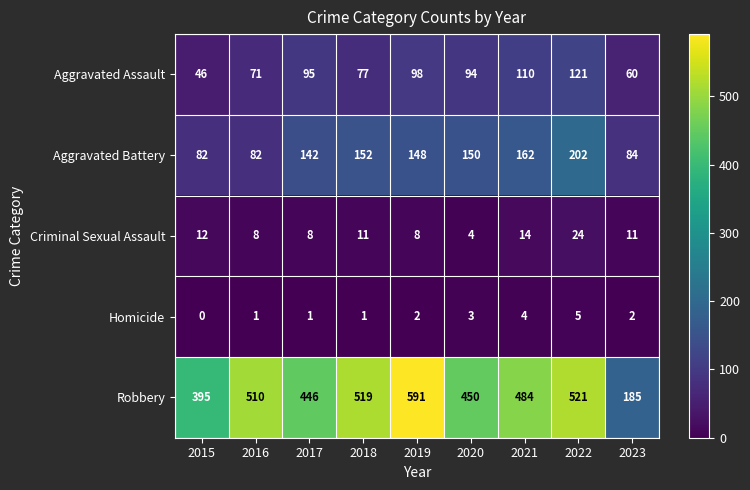

At which category is the sum across all series the highest?

2022